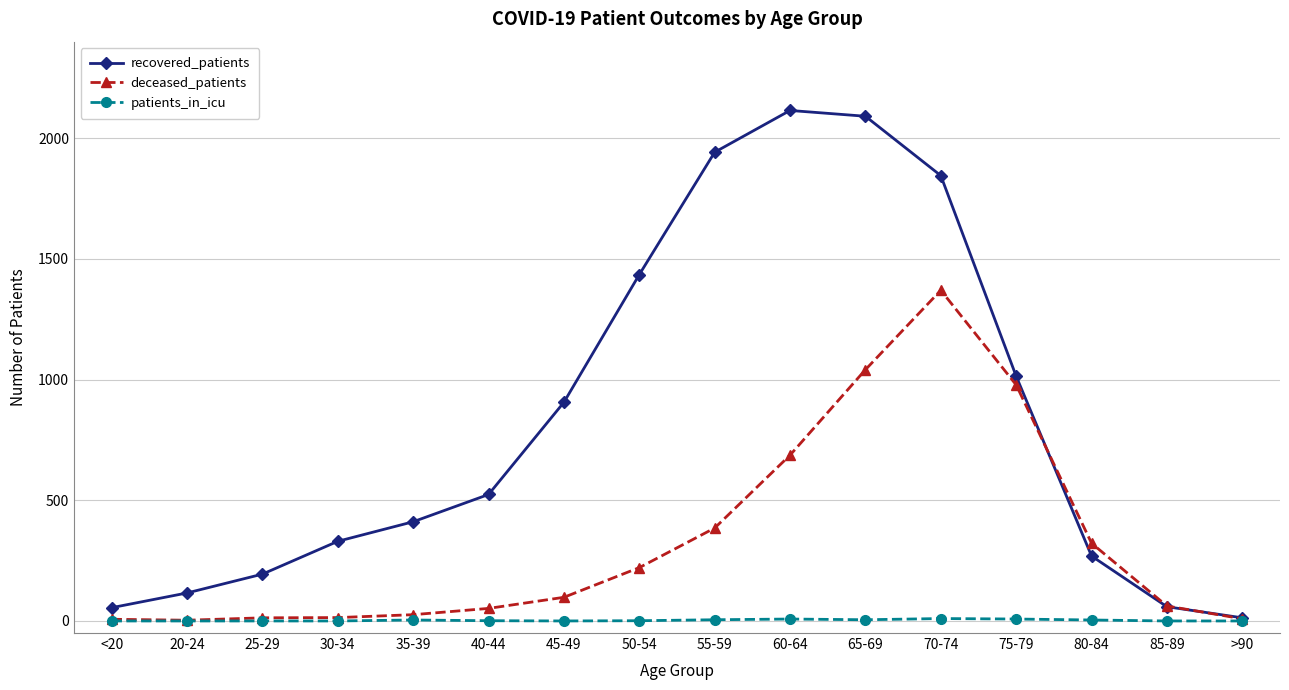

How many lines are shown in the chart?

3